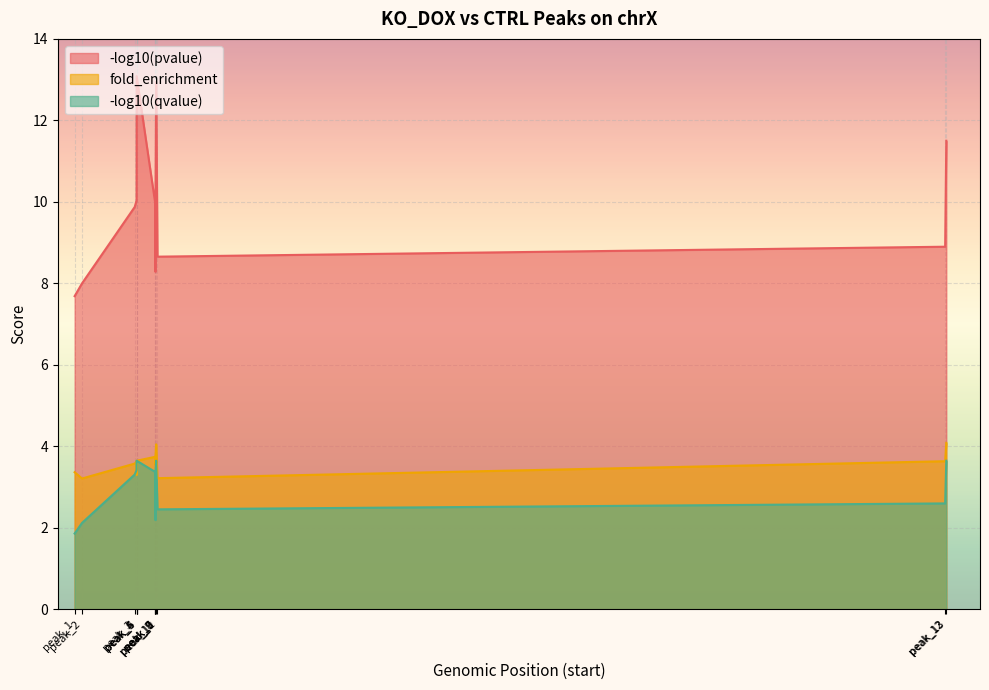

True or false: fold_enrichment has more than 2 interior local peaks.

True